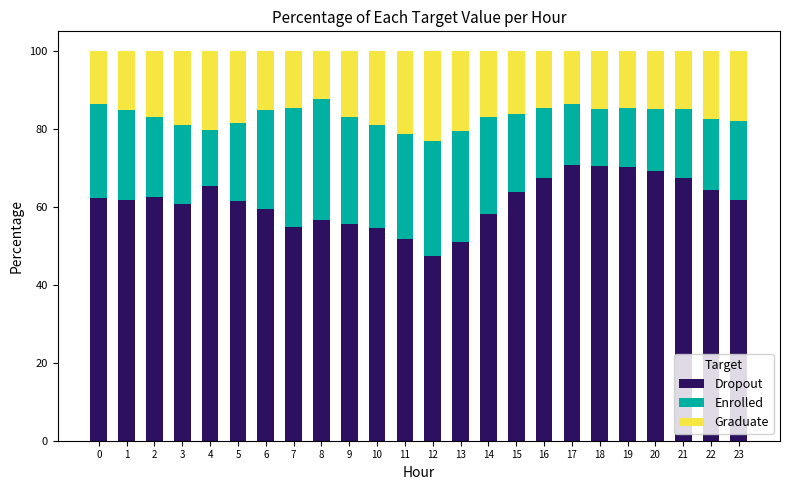

What is the total value across all series at 6?

100.0